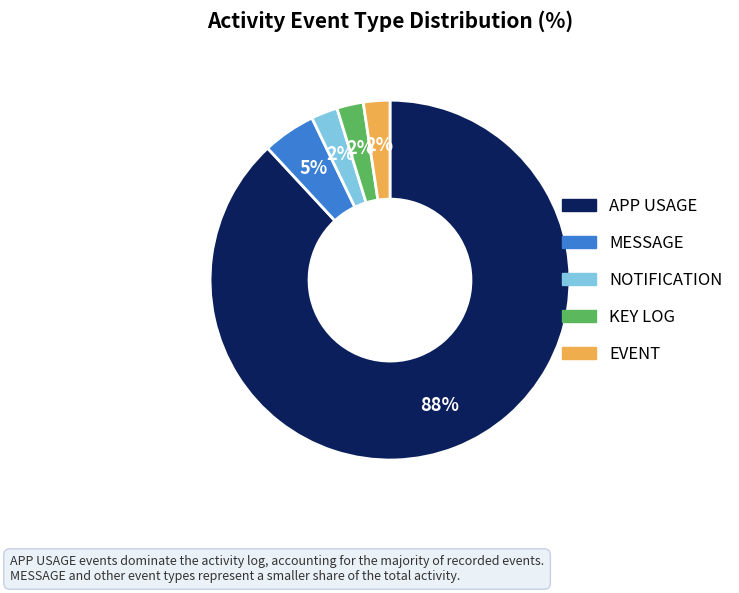

Which slice is the largest?

APP USAGE